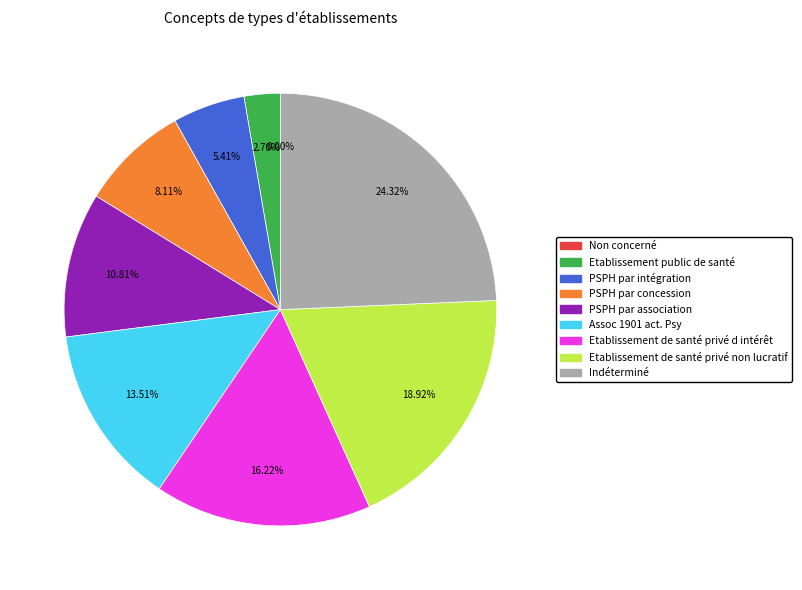

To the nearest percent, what is the difference between the largest and smallest slice percentages?

24%